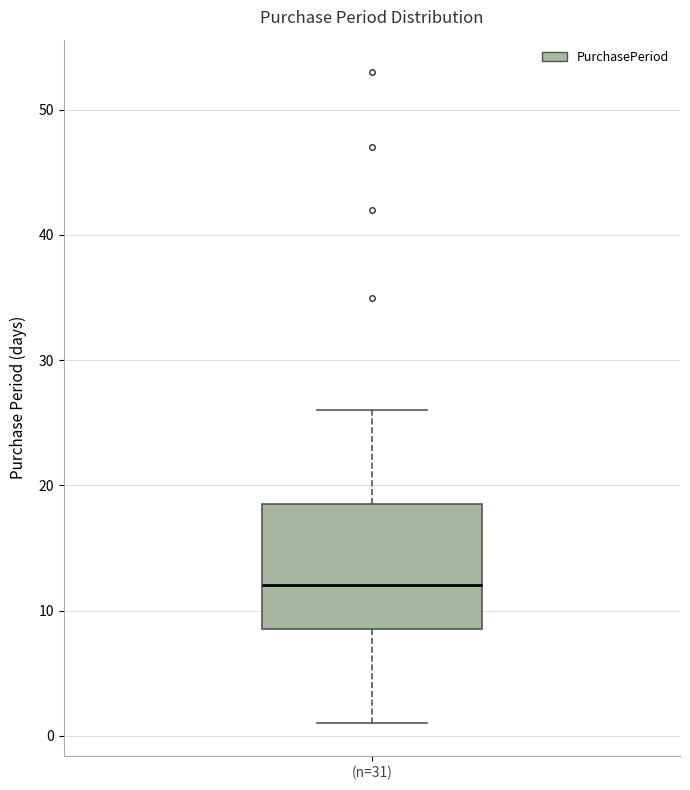

Transcribe this box plot: give where the median line is, the range the box spans, and where the two whiskers end, as read against the y-axis. The values are not printed on the chart, so give them approximately, as read against the axis.

median 12, box 9 to 19, whiskers 1 to 26